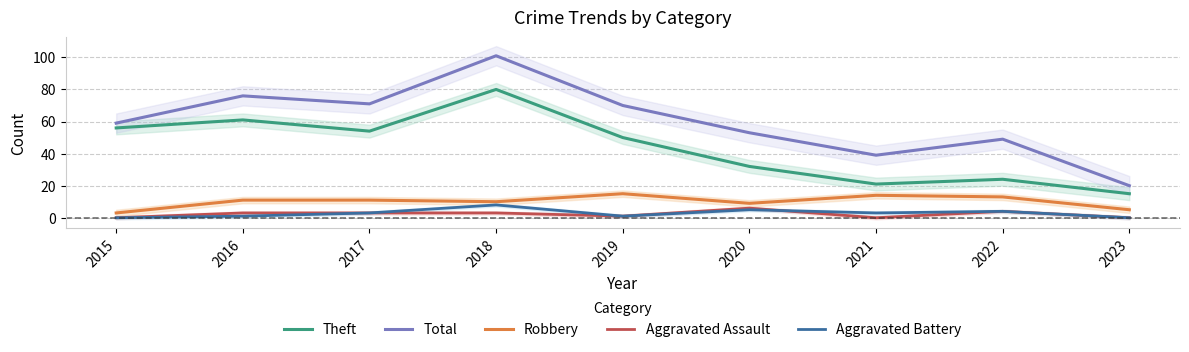

What is the spread (max minus min) of values at 2017?

68